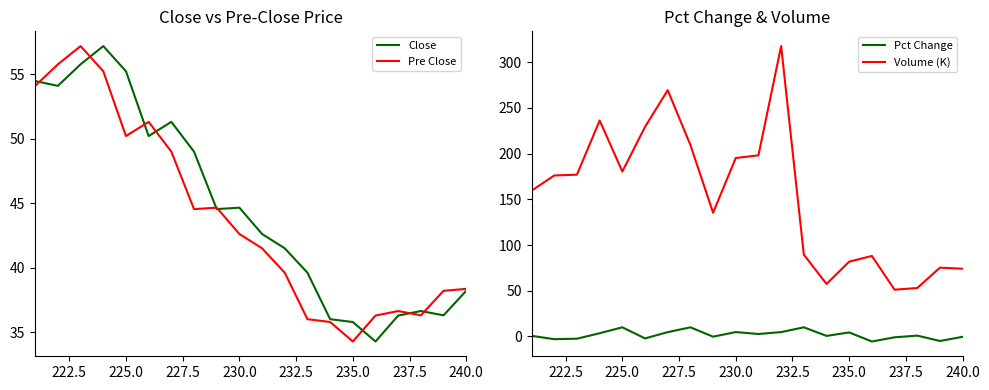

How many lines are shown in the chart?

4